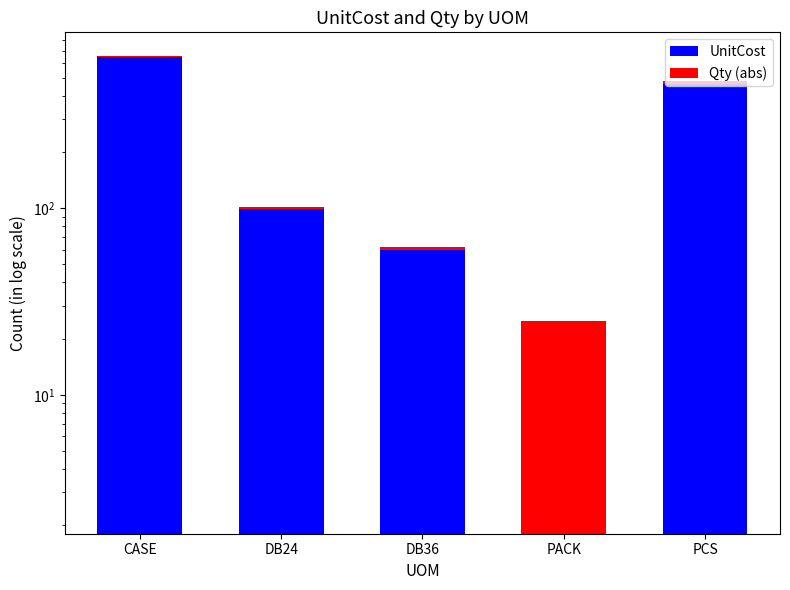

Which category has the lowest value in the UnitCost series?

PACK